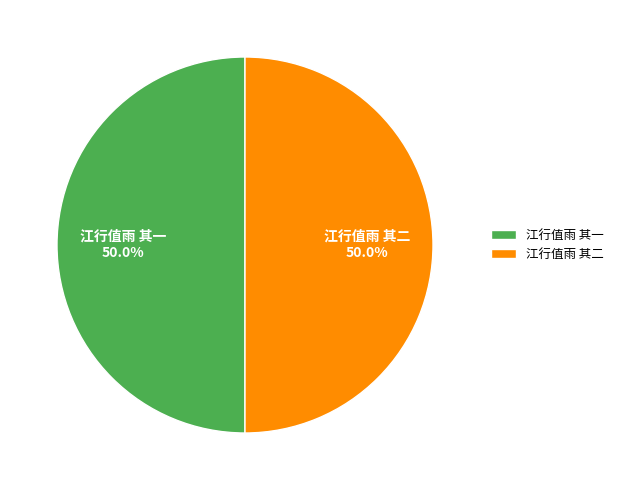

What portion of the pie excludes 江行值雨 其一?

50.0%